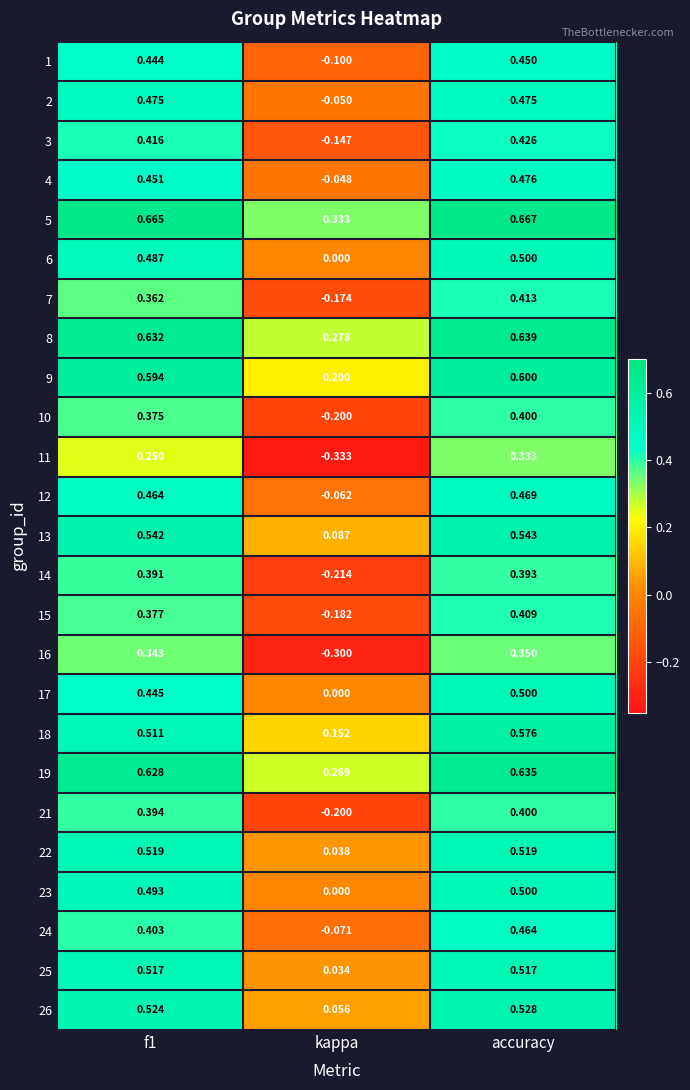

At which label is 10 closest to 0?

kappa